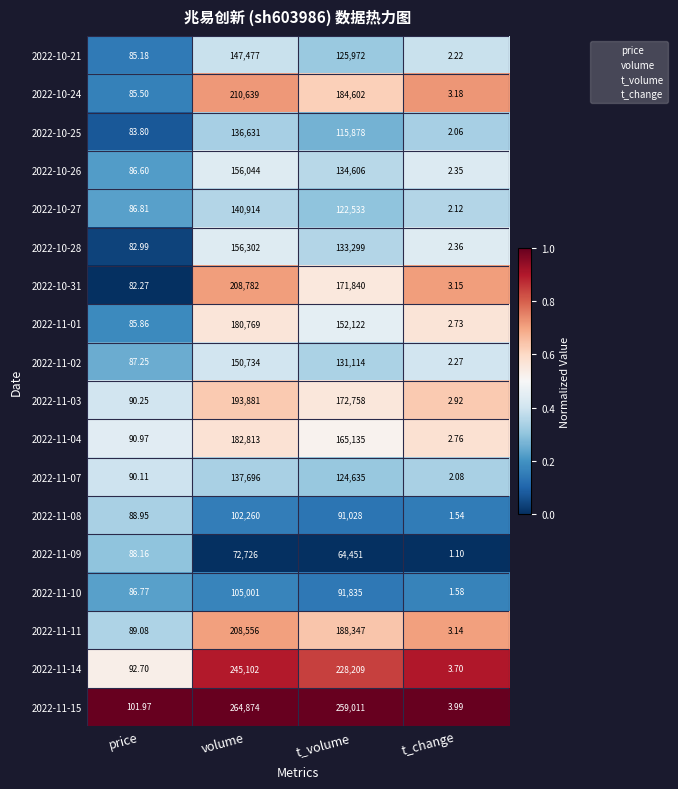

At volume, list the series in order from largest to smallest.

2022-11-15, 2022-11-14, 2022-10-24, 2022-10-31, 2022-11-11, 2022-11-03, 2022-11-04, 2022-11-01, 2022-10-28, 2022-10-26, 2022-11-02, 2022-10-21, 2022-10-27, 2022-11-07, 2022-10-25, 2022-11-10, 2022-11-08, 2022-11-09